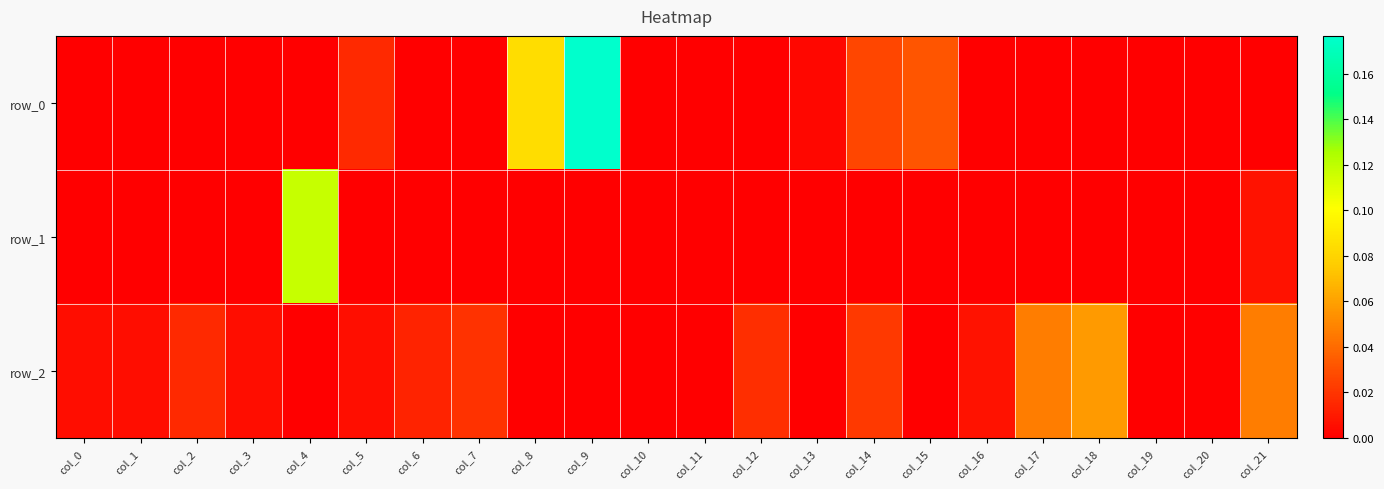

Between col_20 and col_3, which is larger?

col_20